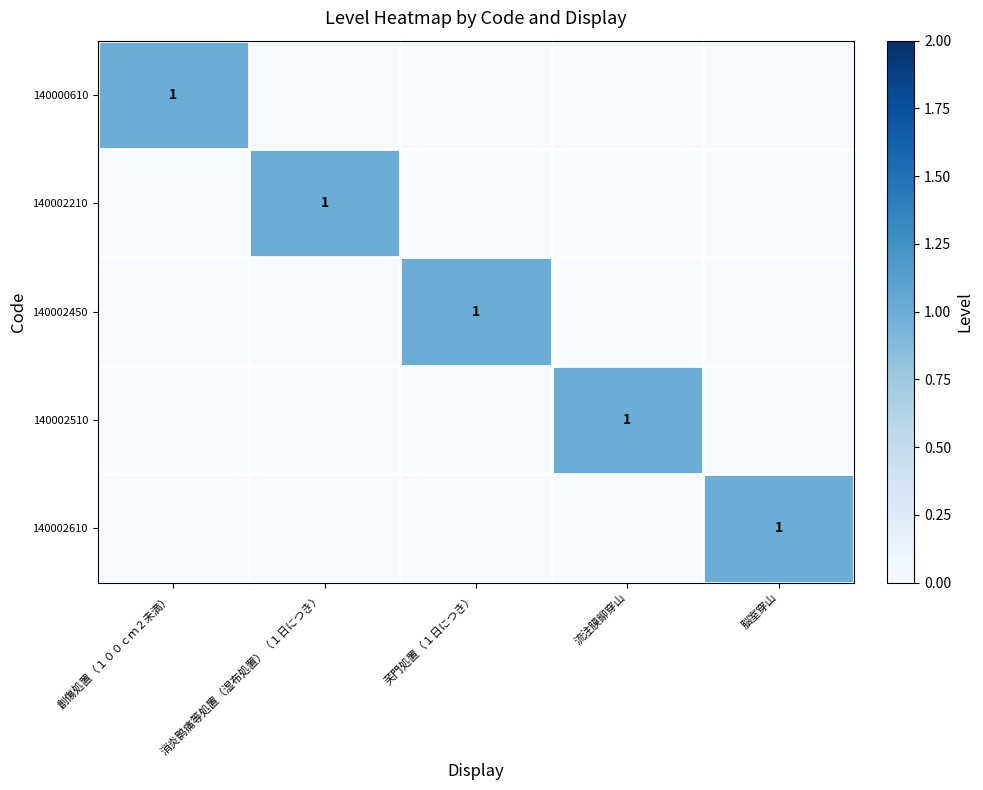

Is it true that 140002510 equals 1 at 流注膜飹穿山?

True